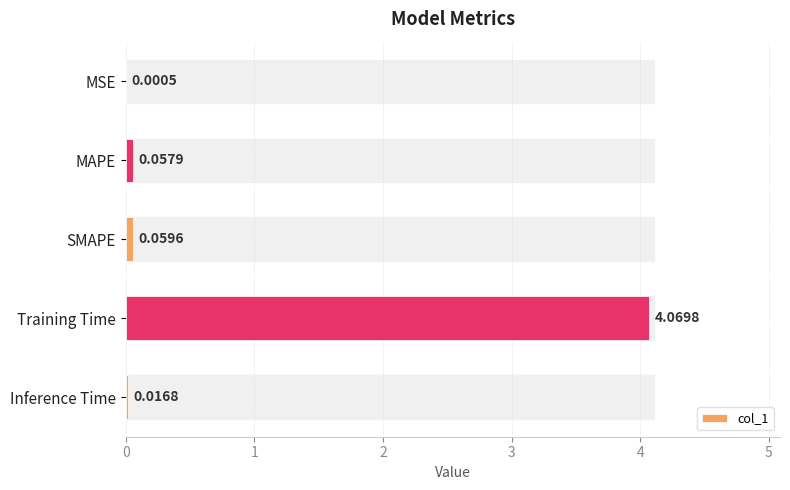

Where is the data nearest to the value 2?

SMAPE